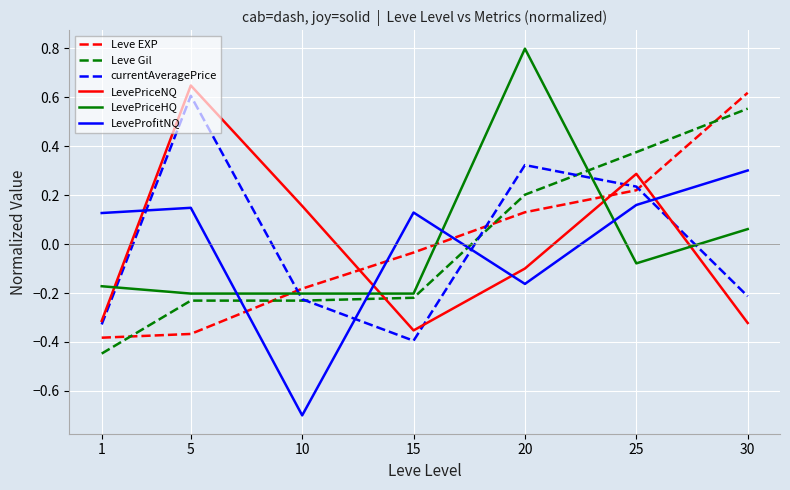

What is the difference between the highest and lowest values at 20?

1.0